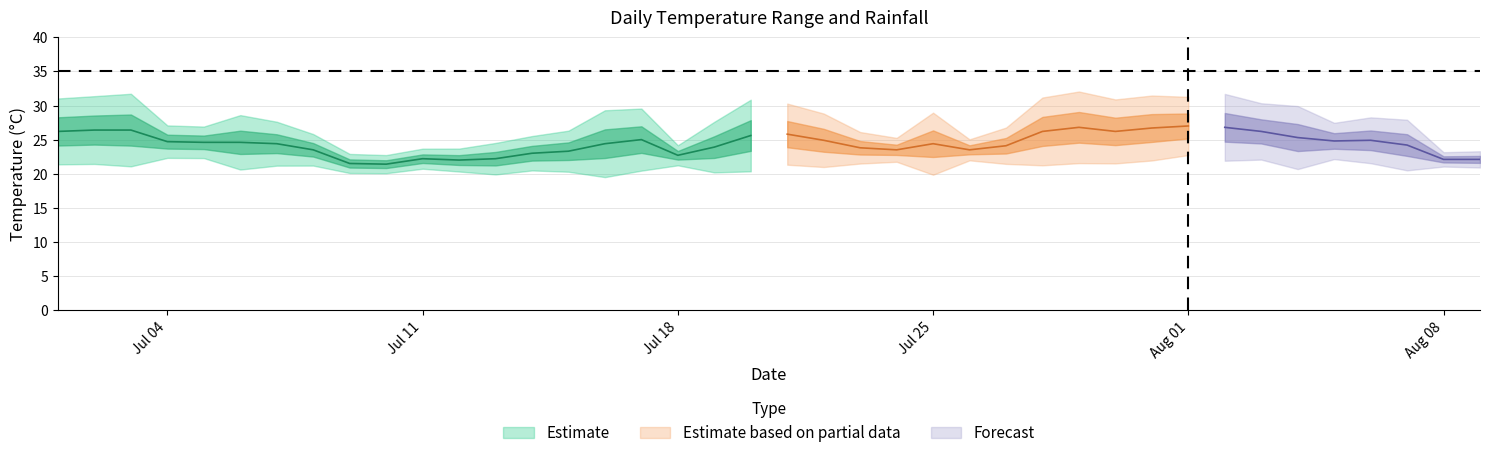

In avg_temp_c, how many points are higher than both neighbors (excluding endpoints)?

7